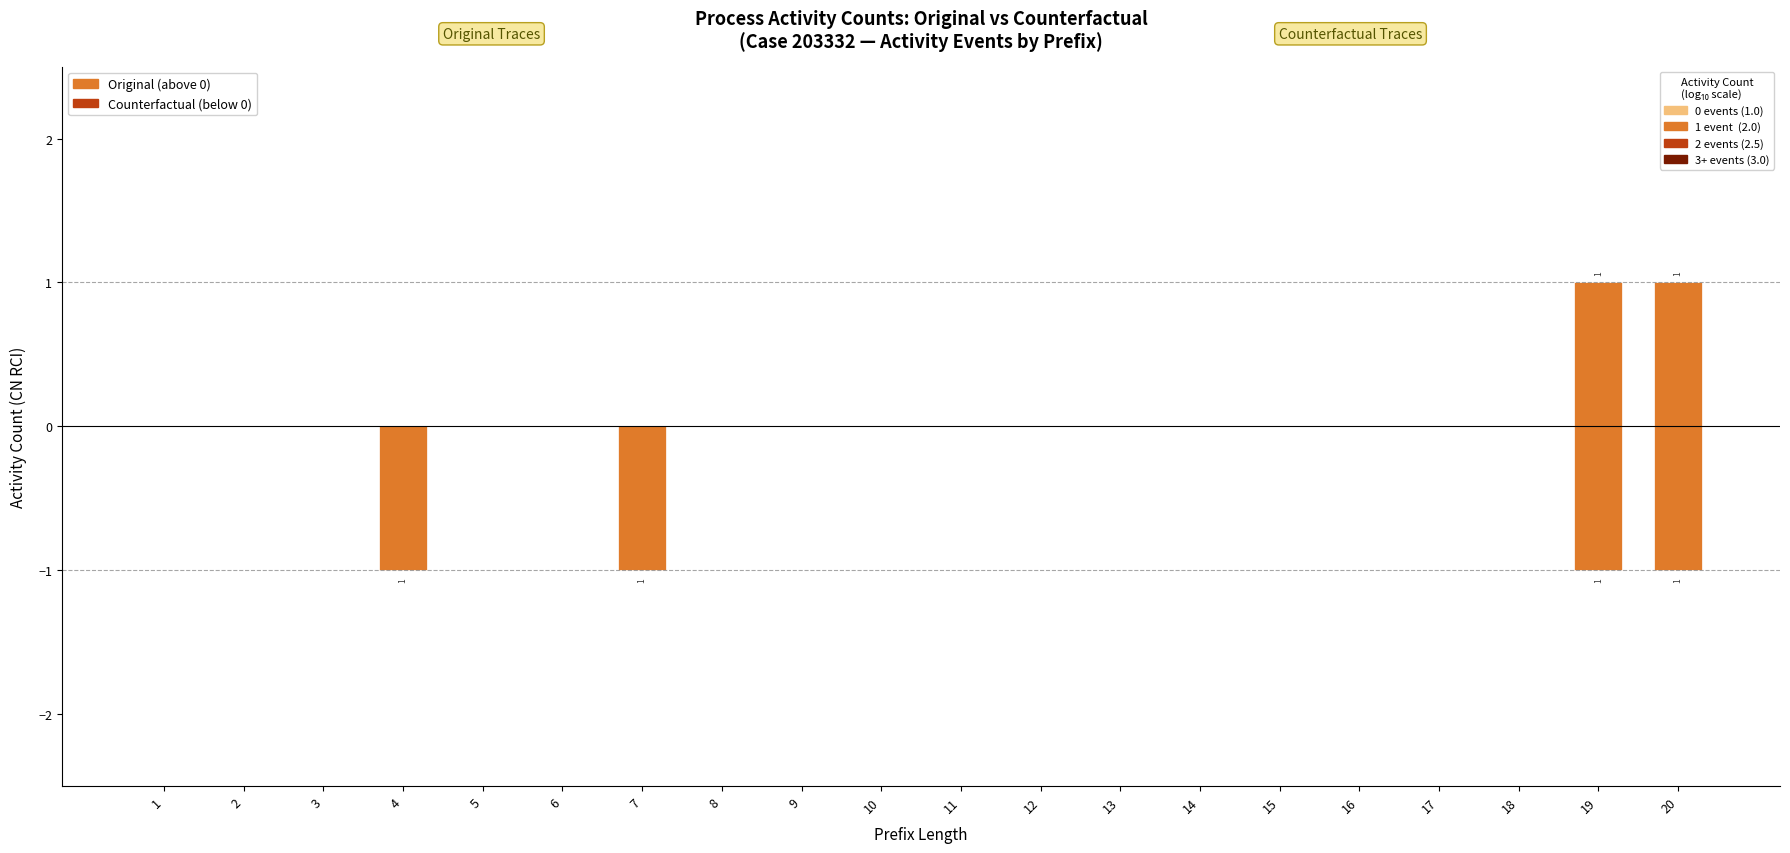

Which series changed the most between 8 and 10?

Original